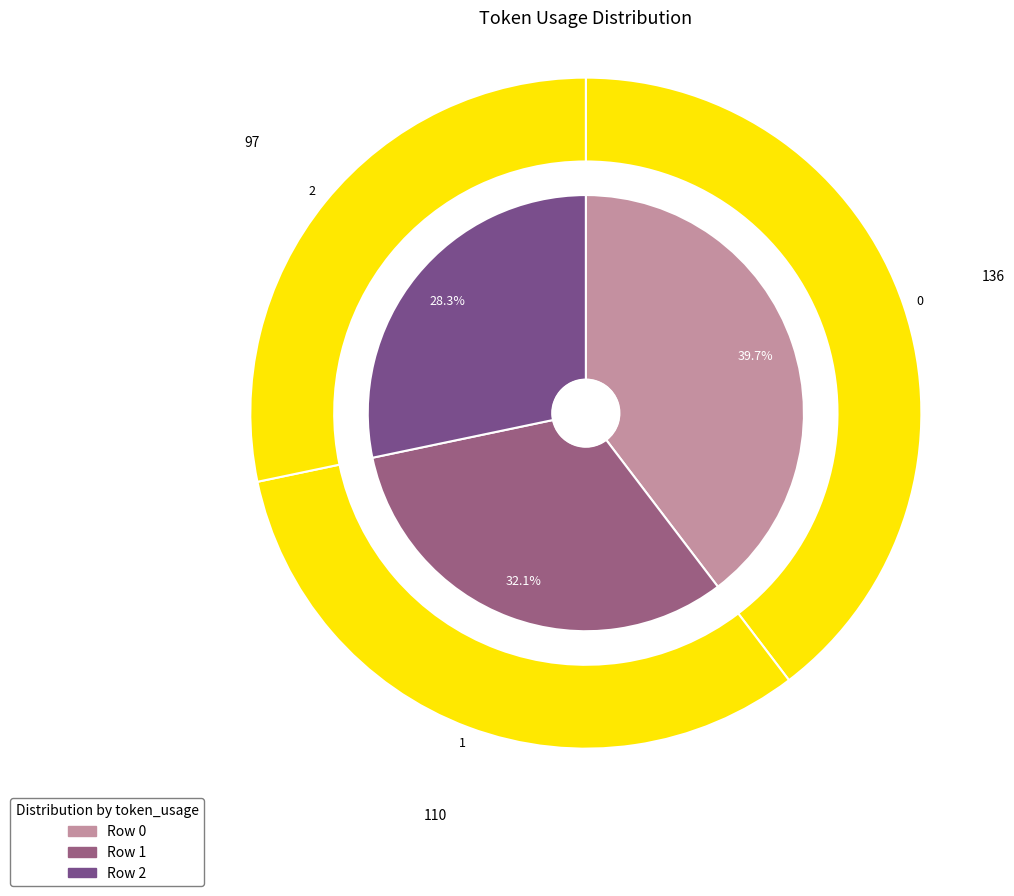

To the nearest percent, what percentage of the pie is 1?

32%